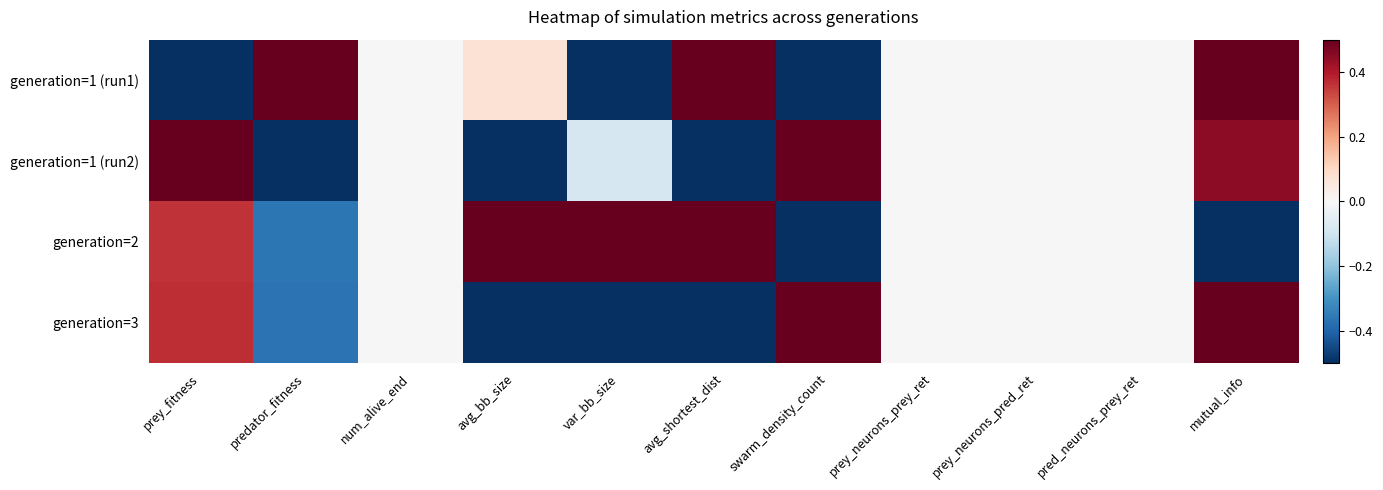

Between prey_neurons_prey_ret and prey_neurons_pred_ret, which is larger?

prey_neurons_prey_ret